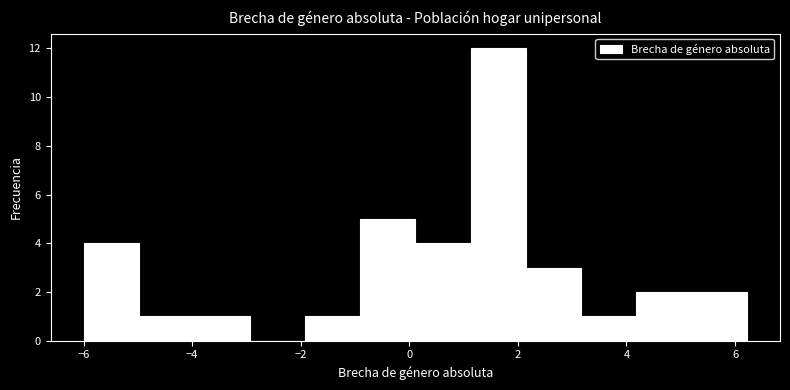

Reading left to right, list every bar in this chart as the range it spans on the x-axis followed by its height. Neither the bar edges nor the heights are printed on the chart, so give them approximately, as read against the axes.

-6.0 to -5.0: 4
-5.0 to -4.0: 1
-4.0 to -3.0: 1
-3.0 to -2.0: 0
-2.0 to -1.0: 1
-1.0 to 0.2: 5
0.2 to 1.2: 4
1.2 to 2.2: 12
2.2 to 3.2: 3
3.2 to 4.2: 1
4.2 to 5.2: 2
5.2 to 6.2: 2